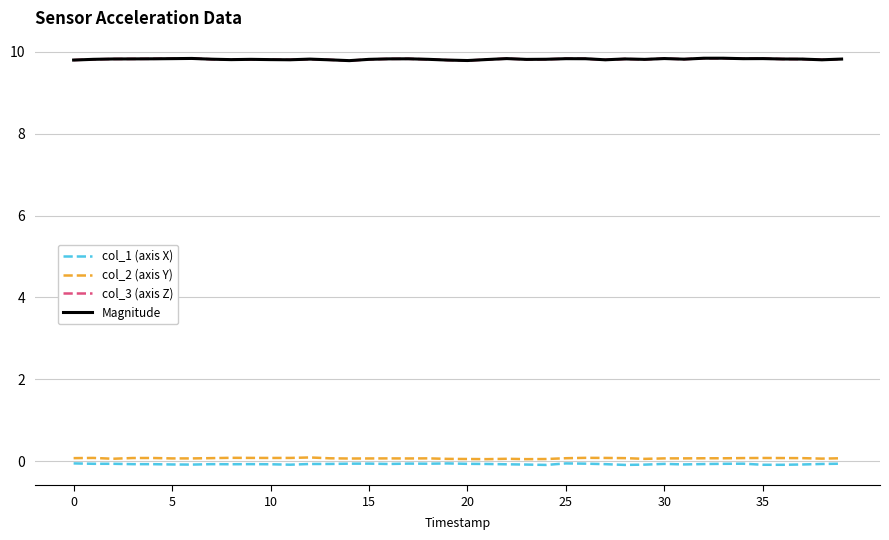

True or false: col_1 (axis X) and col_3 (axis Z) intersect in this chart.

False